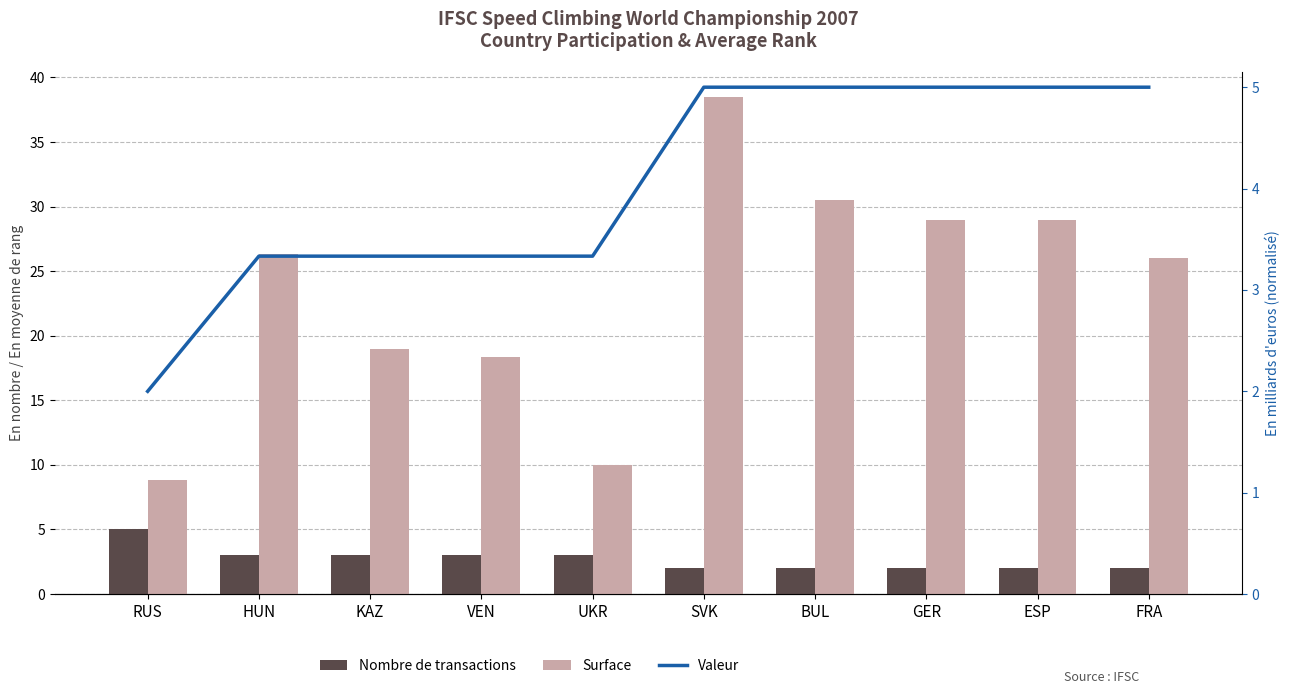

Which series has the largest range (max minus min)?

Surface